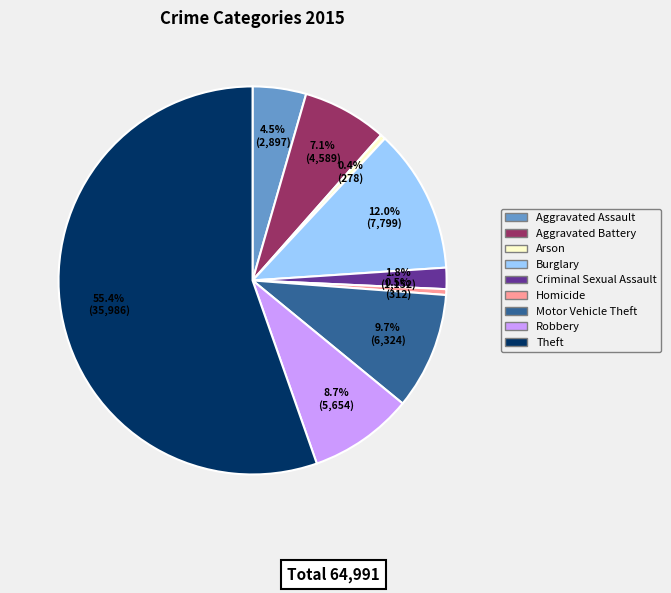

What is the ratio of the value at Robbery to the value at Arson?

20.3